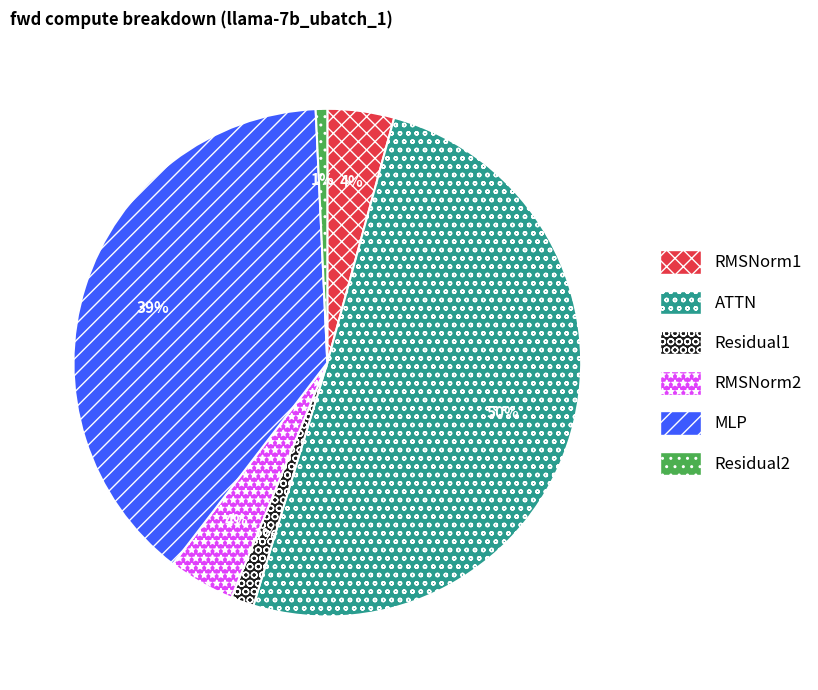

Which category has the biggest portion of the pie?

ATTN